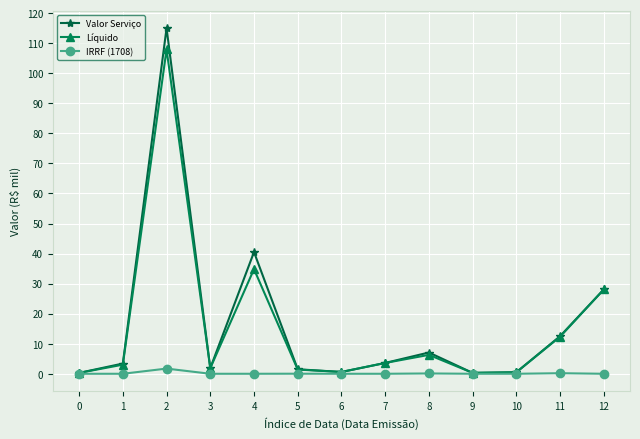

How many values in the Líquido series are below 3?

6